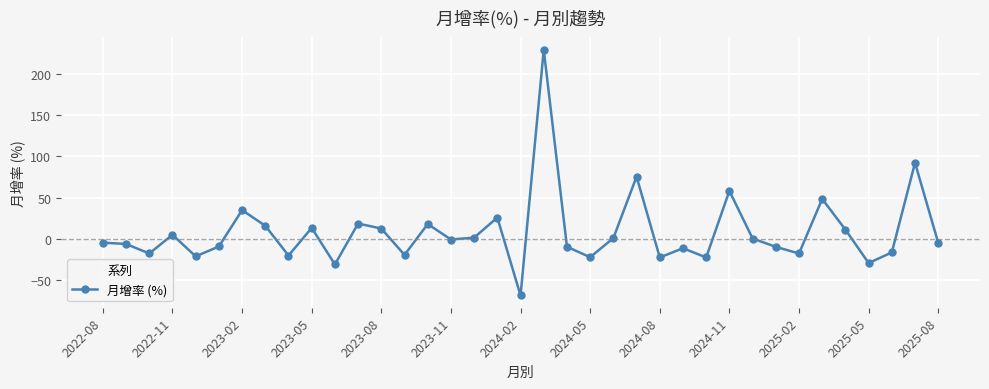

What is the minimum value shown in the chart?

-68.9